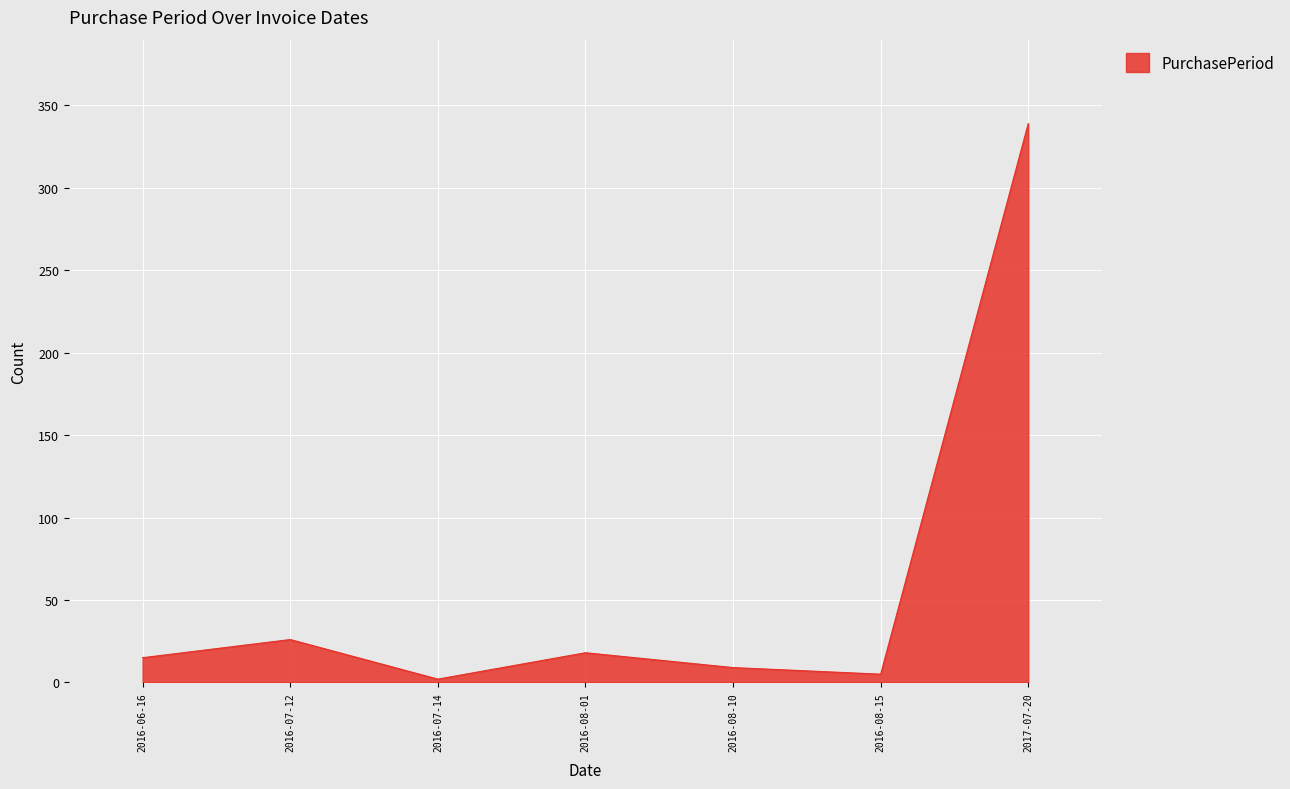

What is the change in value from 2016-07-12 to 2016-08-01?

-8